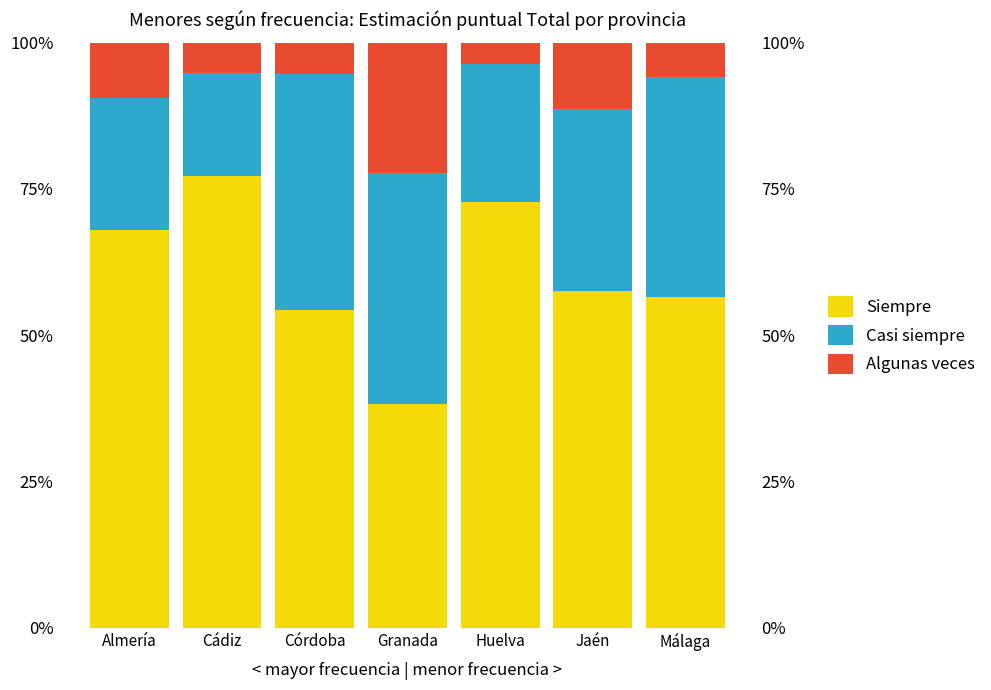

How many groups of bars are there?

7